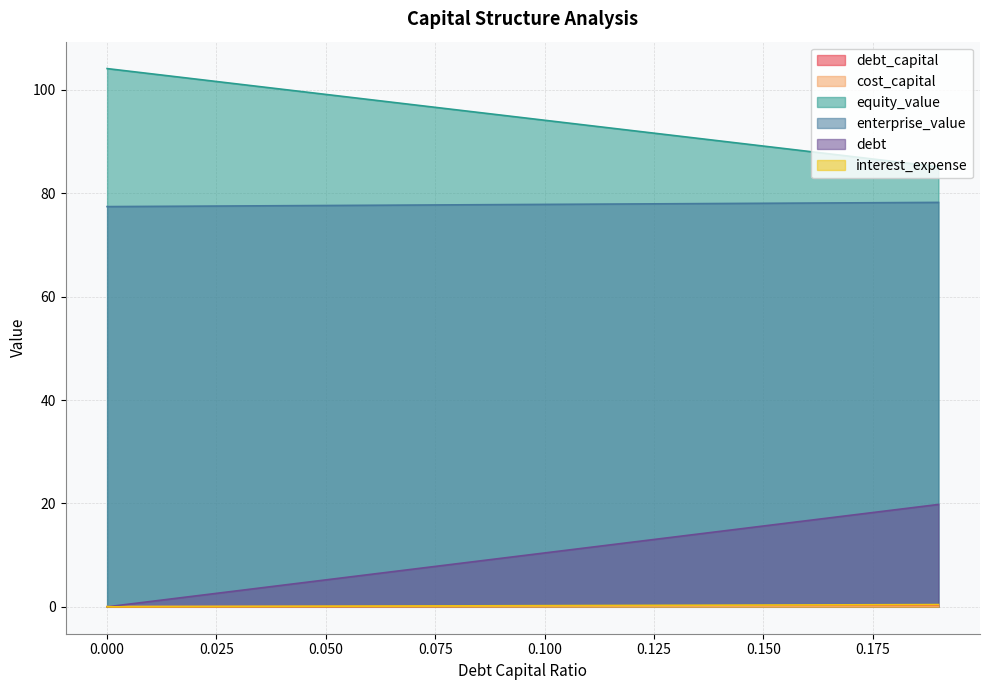

True or false: debt and debt_capital intersect in this chart.

False